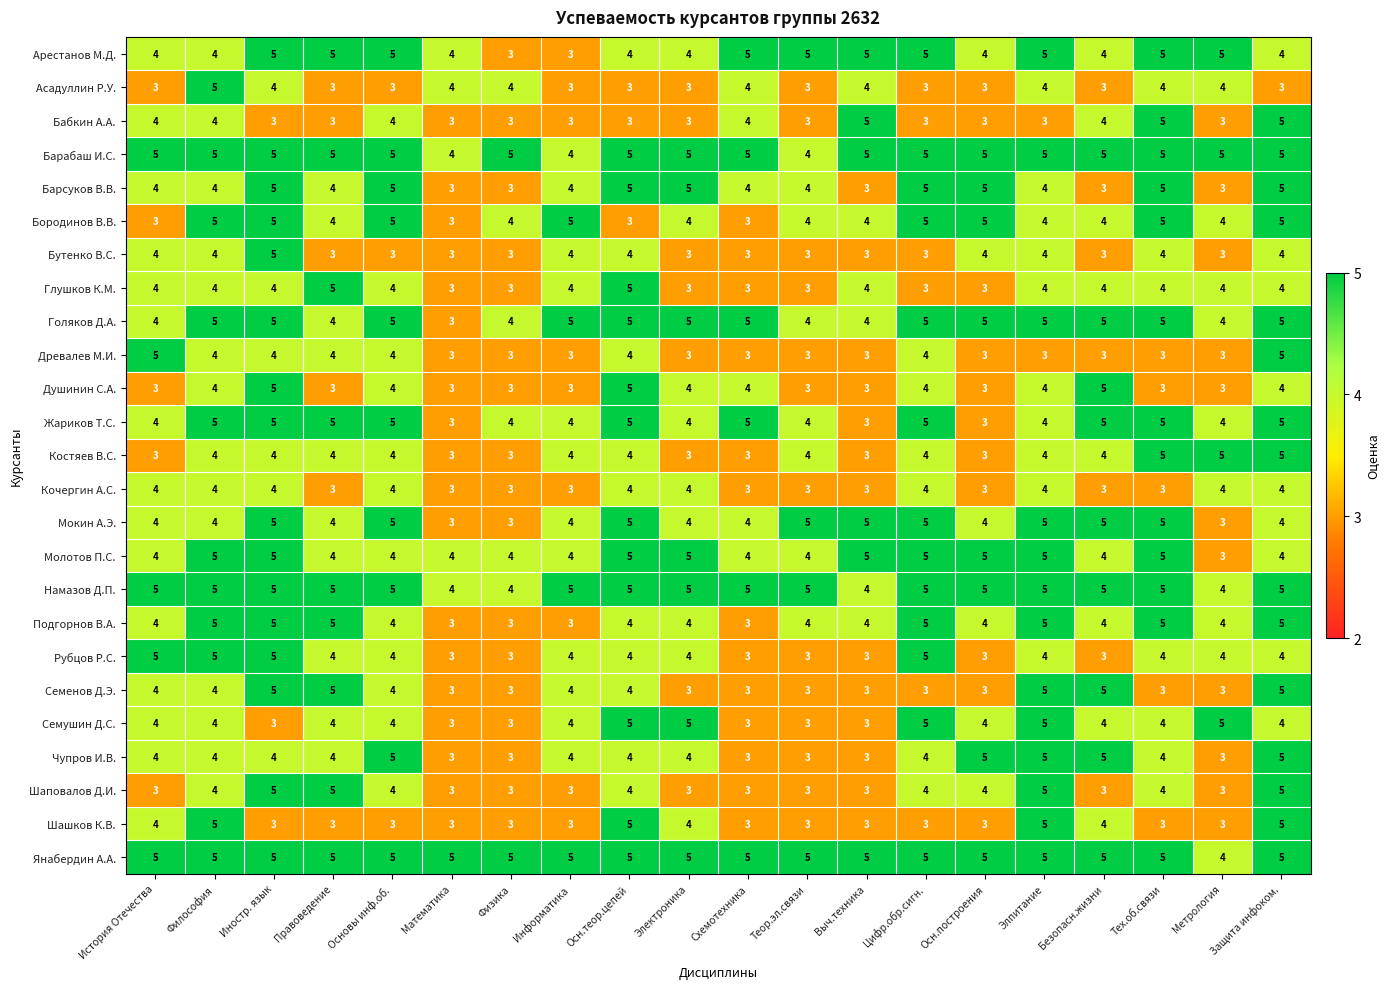

Which series has the largest total across all categories?

Янабердин А.А.